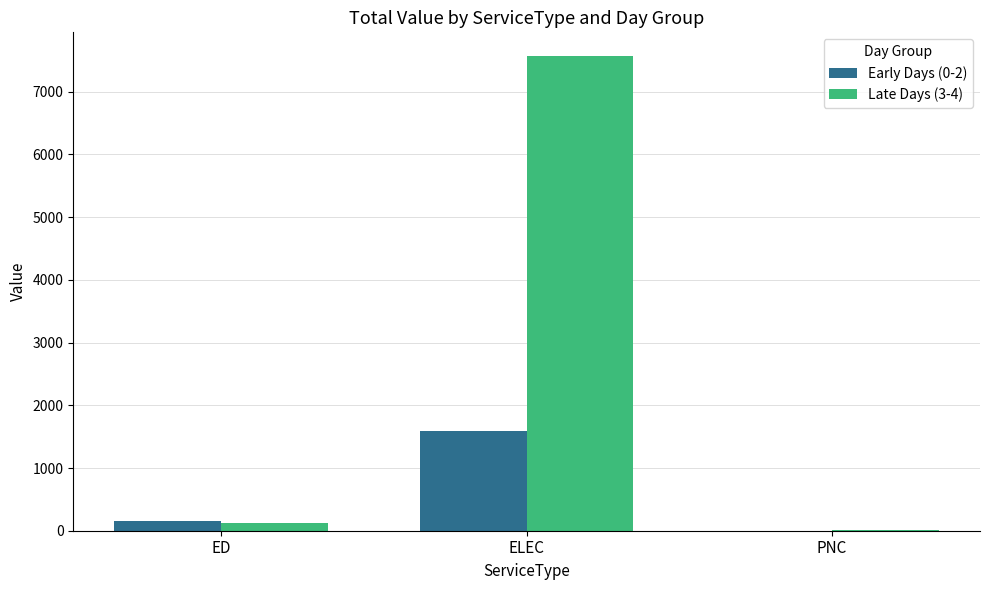

What value does the Late Days (3-4) series have at PNC?

8.6